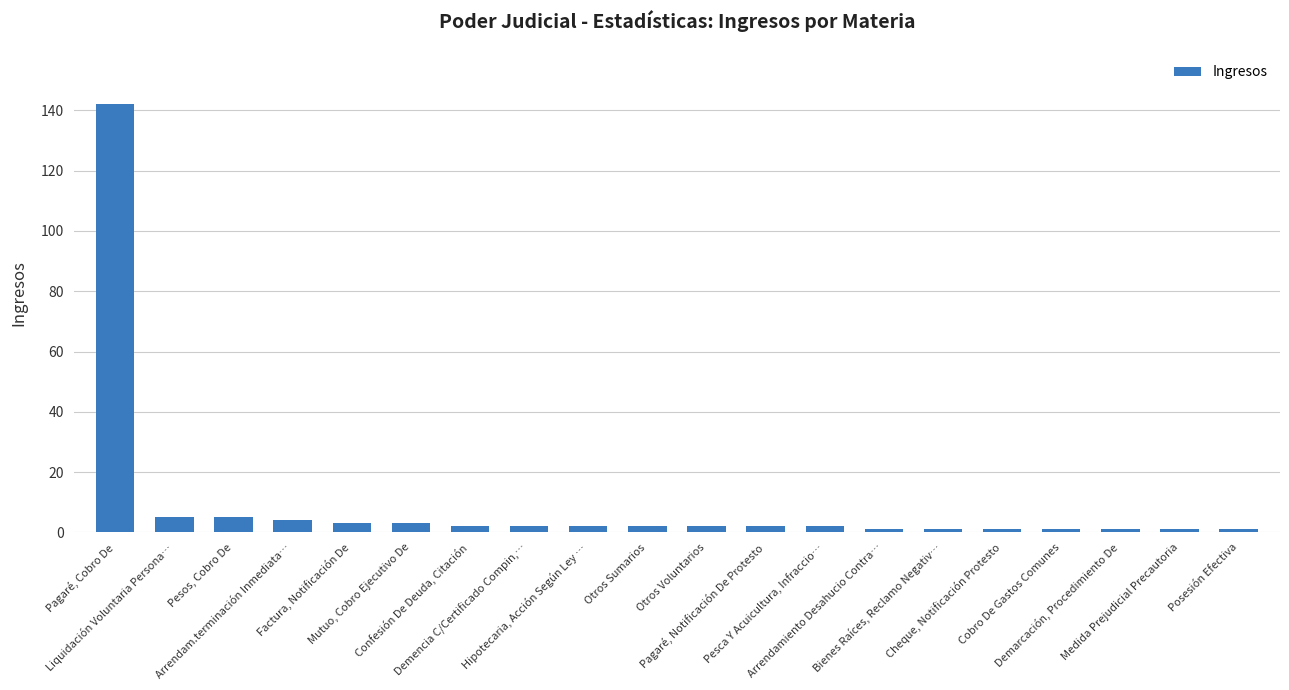

What is the difference between the maximum and minimum values?

141